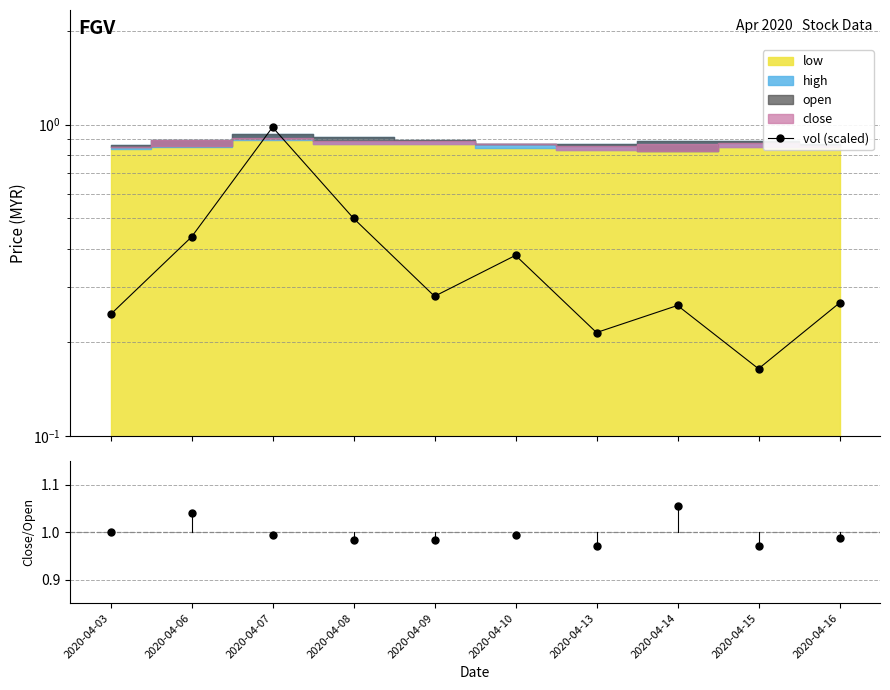

Is the value of close/open at 2020-04-06 greater than the value of vol (scaled) at 2020-04-15?

Yes